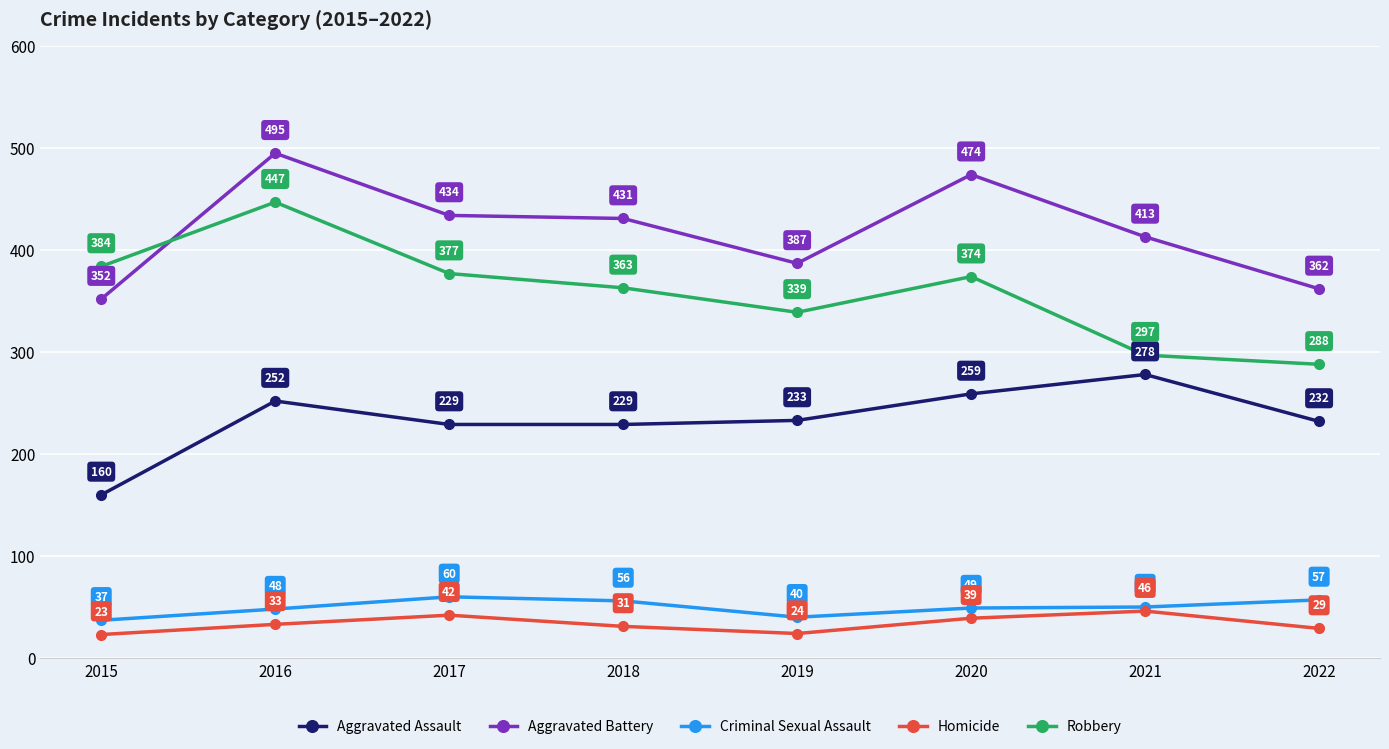

At how many categories does at least one series exceed 303?

8